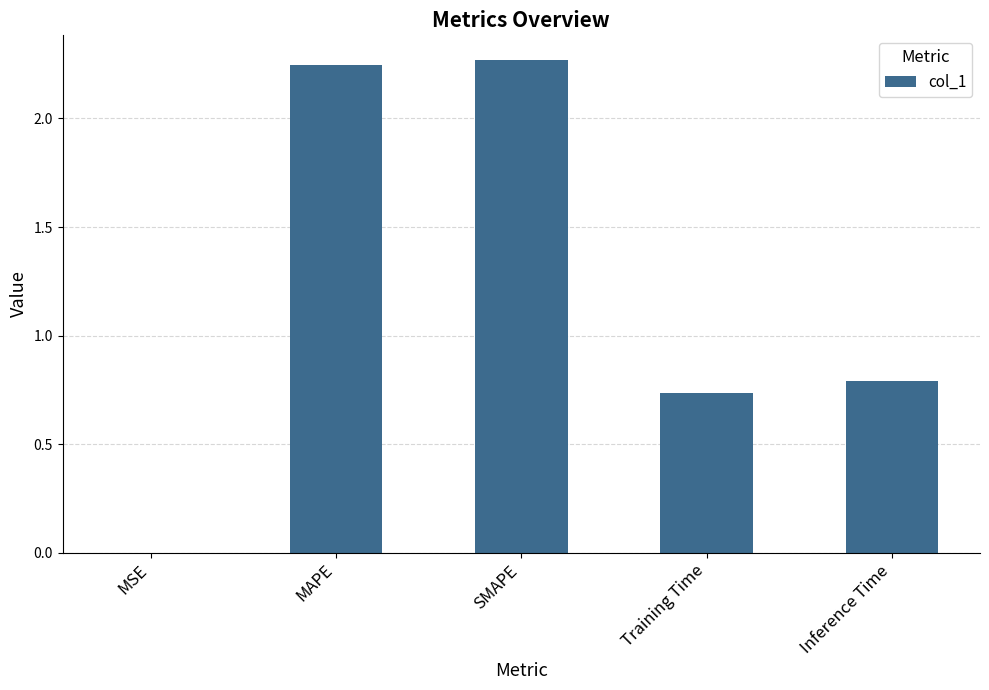

Which has a higher value, Inference Time or Training Time?

Inference Time